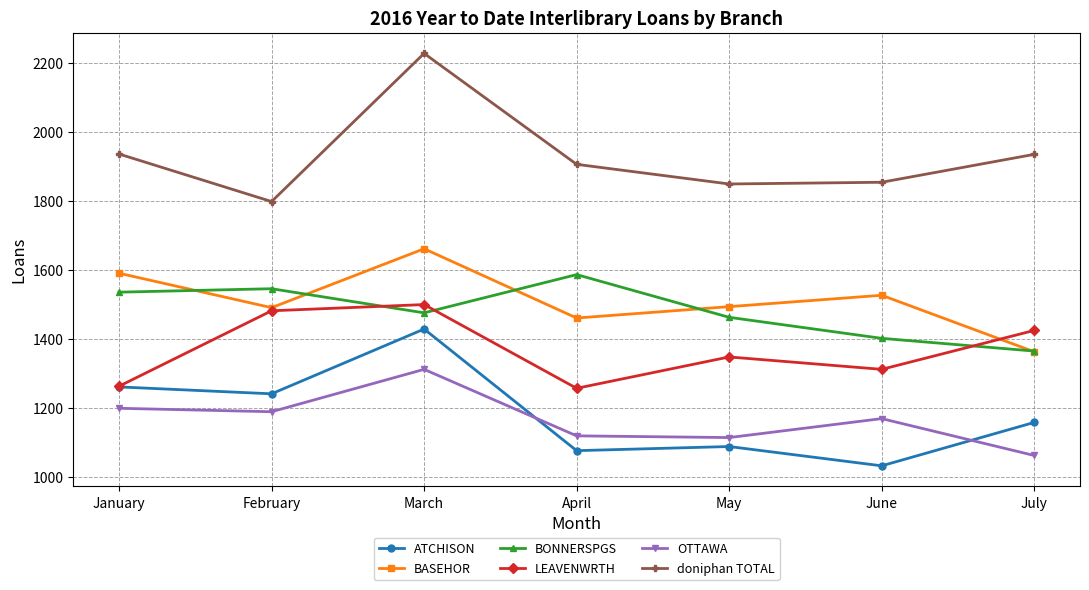

Which series has the largest range (max minus min)?

doniphan TOTAL